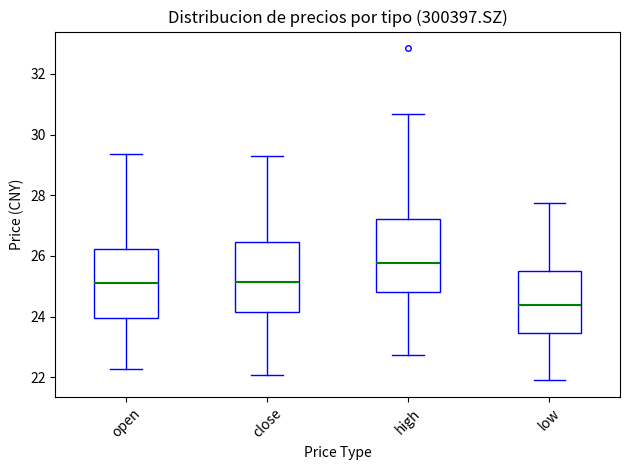

Reading left to right, read every box against the y-axis: the position of its median line, the range the box covers, and the ends of its whiskers. The values are not printed on the chart, so give them approximately, as read against the axis.

open: median 25.2, box 24.0 to 26.2, whiskers 22.2 to 29.4
close: median 25.2, box 24.2 to 26.4, whiskers 22.0 to 29.4
high: median 25.8, box 24.8 to 27.2, whiskers 22.8 to 30.6
low: median 24.4, box 23.4 to 25.4, whiskers 22.0 to 27.8